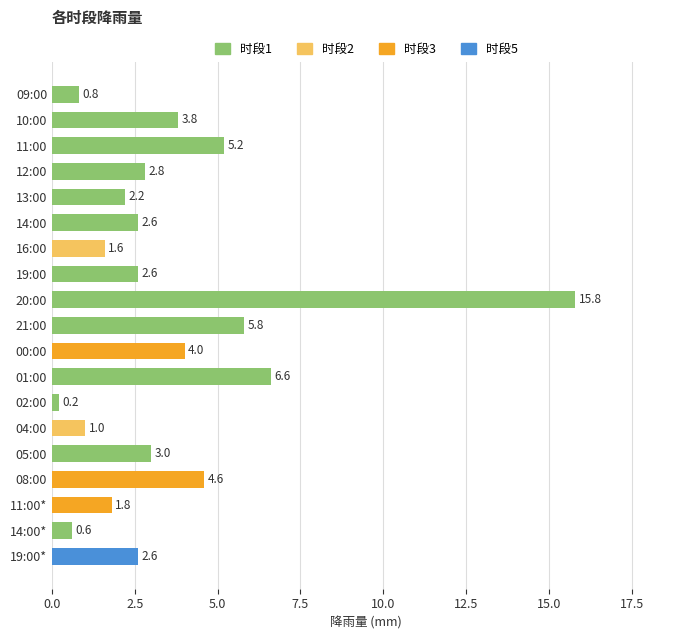

What is the label of the 10th bar from the bottom?

21:00